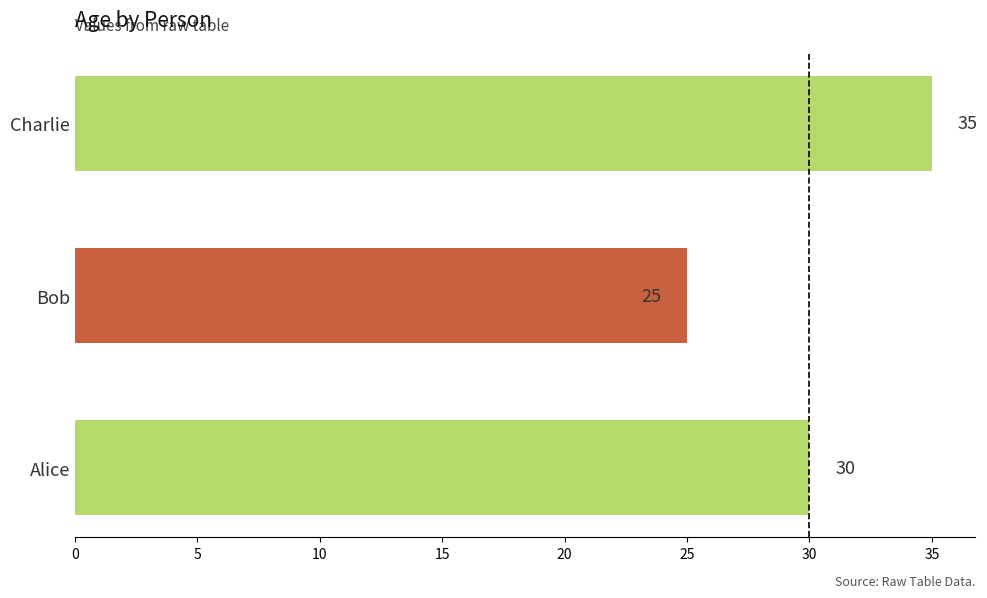

What is the smallest value displayed?

25